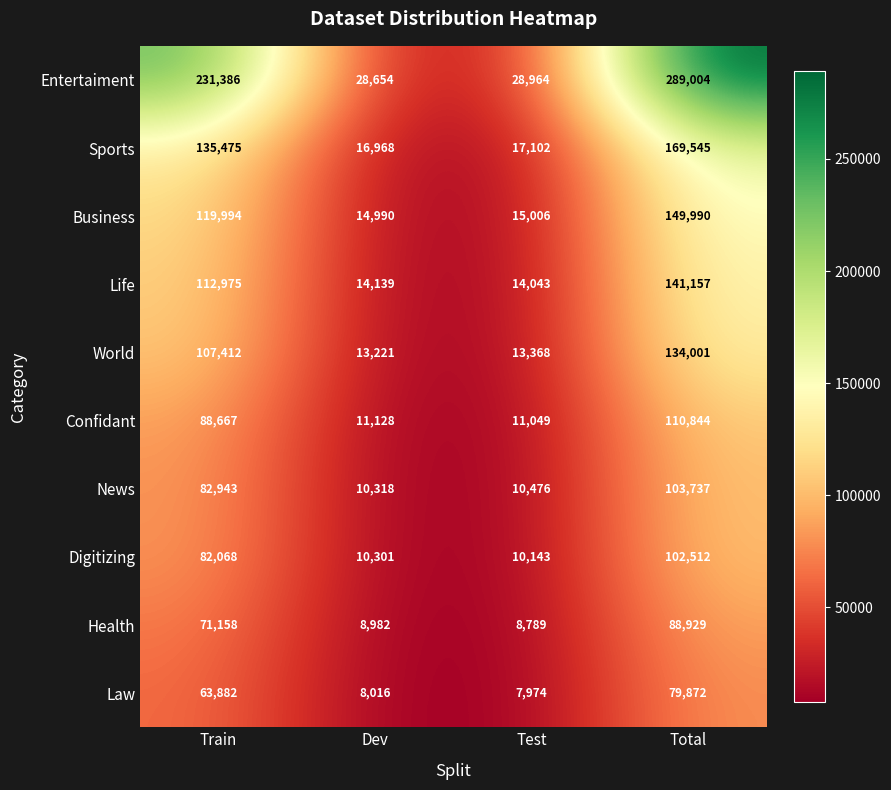

Which series changed the most between Test and Total?

Entertaiment